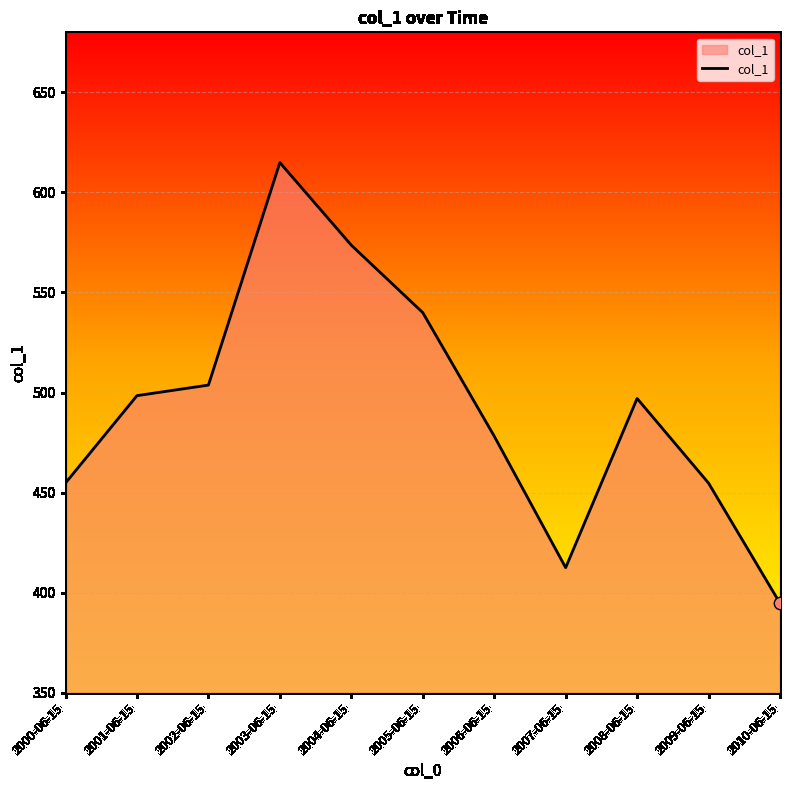

What is the change in value from 2001-06-15 to 2008-06-15?

-1.4